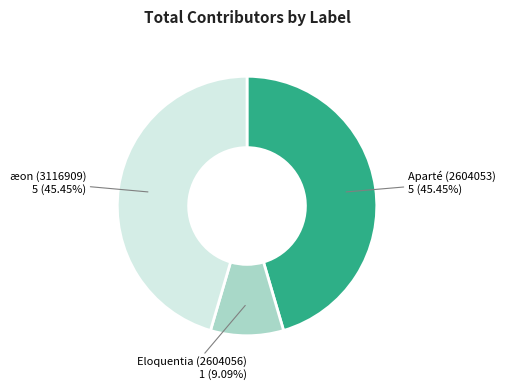

Approximately how many times larger is the value at Aparté (2604053) compared to æon (3116909)?

1.0